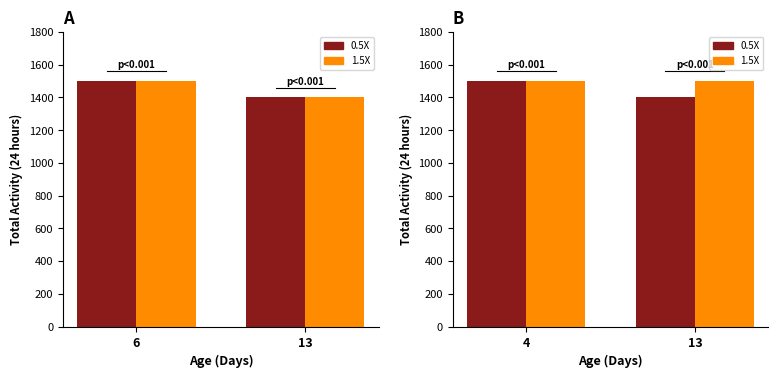

What is the sum of all 0.5X values?

2900